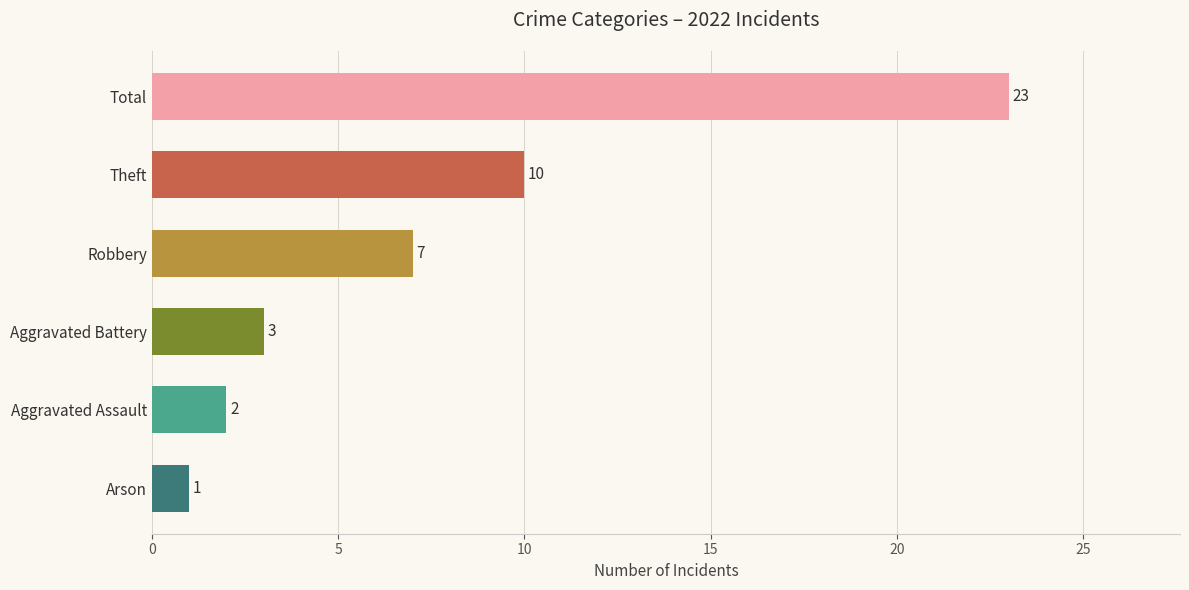

Is it true that the value at Total is 5?

False